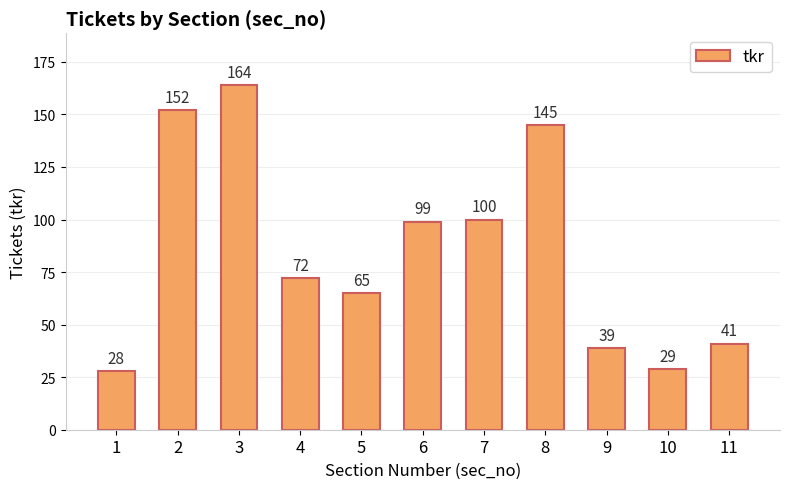

Are the bars horizontal?

No